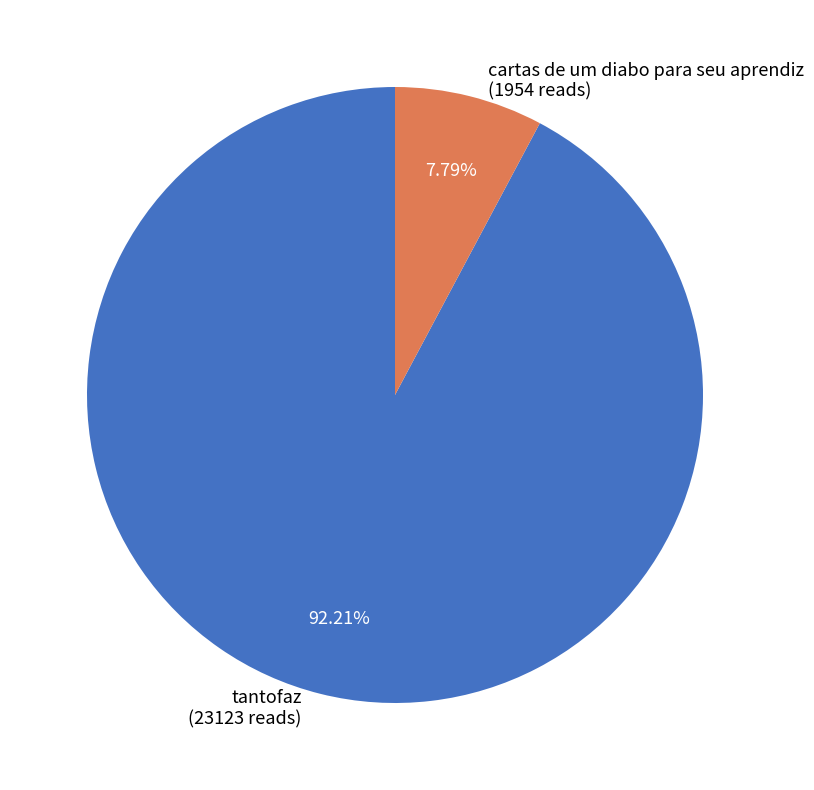

Between cartas de um diabo para seu aprendiz and tantofaz, which is larger?

tantofaz